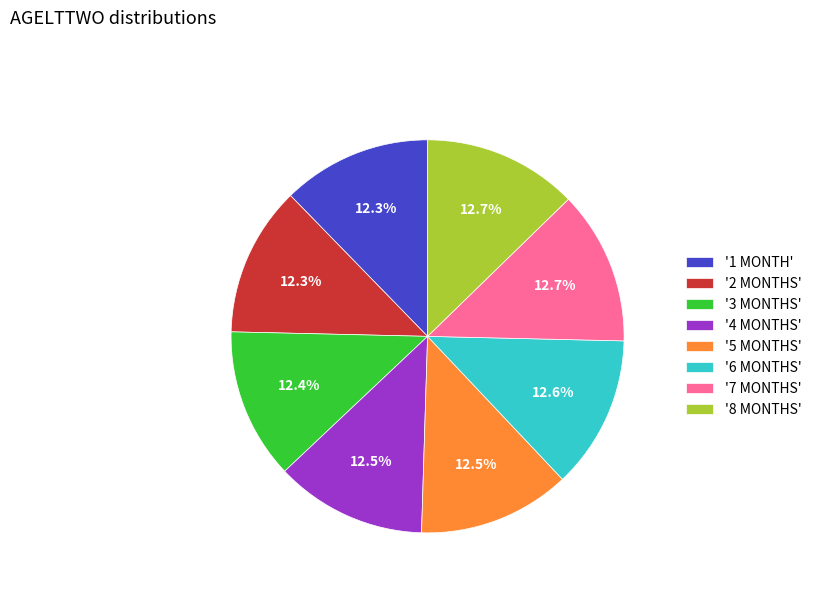

What is the ratio of the value at '2 MONTHS' to the value at '1 MONTH'?

1.0